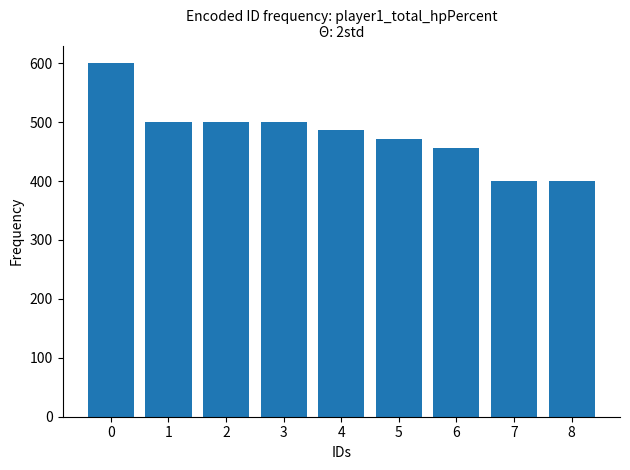

Reading right to left, what are all the values shown in this chart?

400	400	456	471	487	500	500	500	600